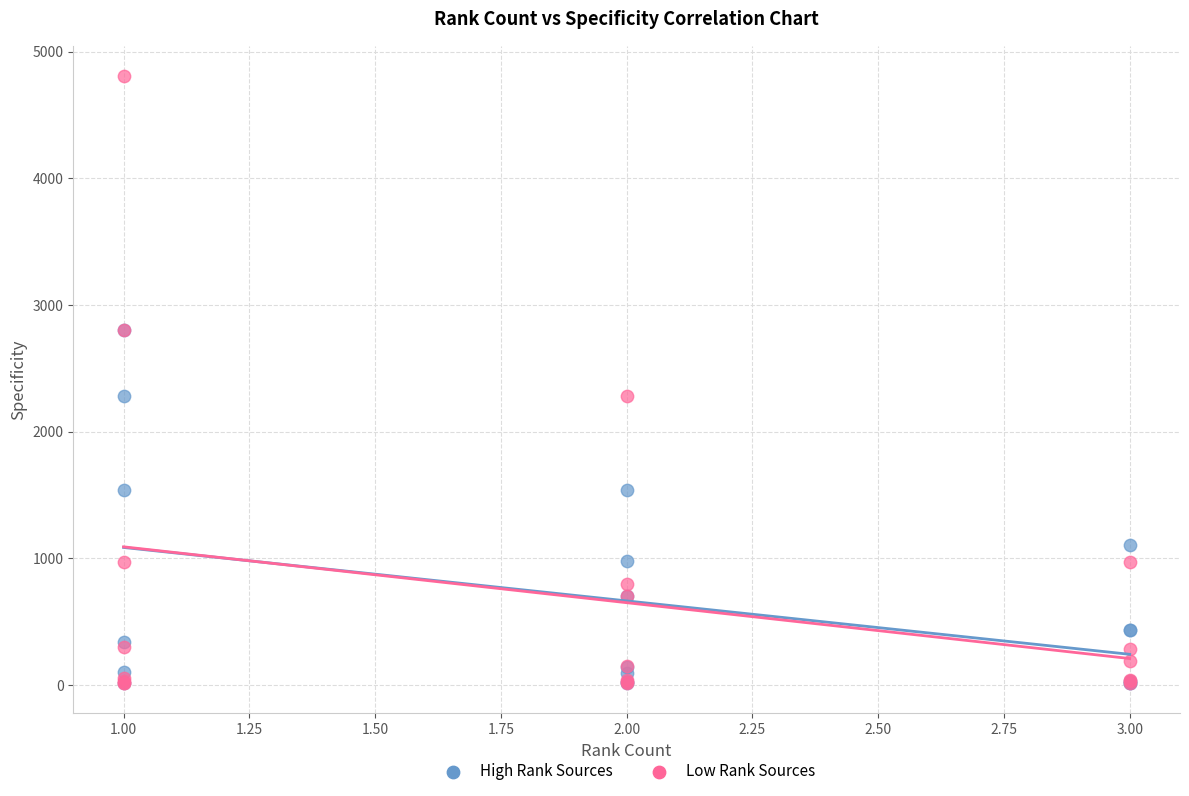

Which series contains the highest Y value?

Low Rank Sources